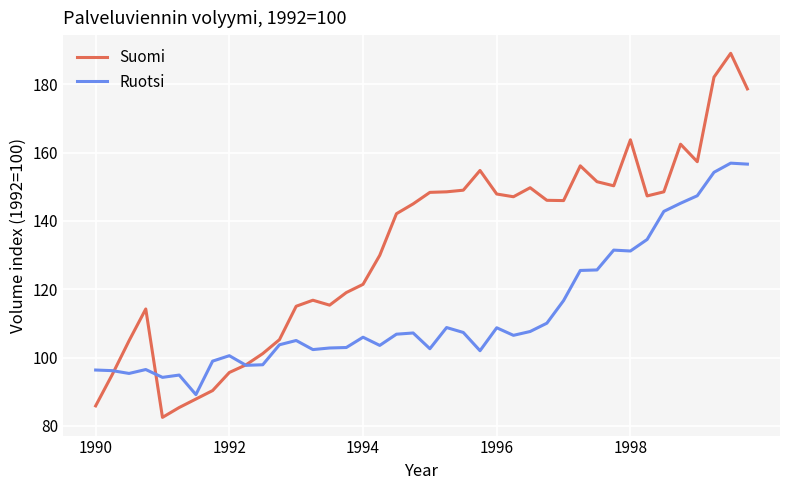

Which series has the largest total across all categories?

Suomi